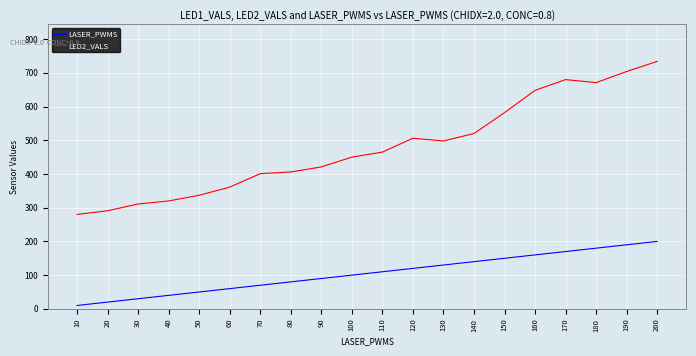

Is it true that LASER_PWMS equals 44 at 180?

False